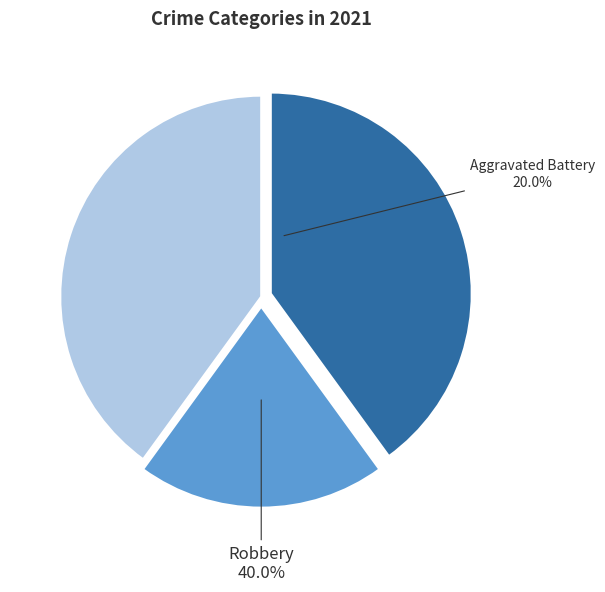

The Robbery slice represents 51% of the pie. True or false?

False